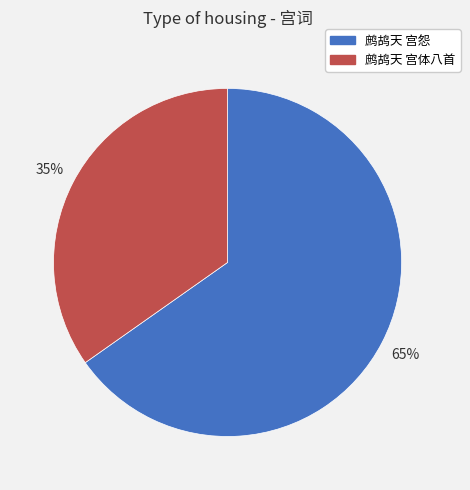

Is 鹧鸪天 宫怨 the majority of the pie?

Yes